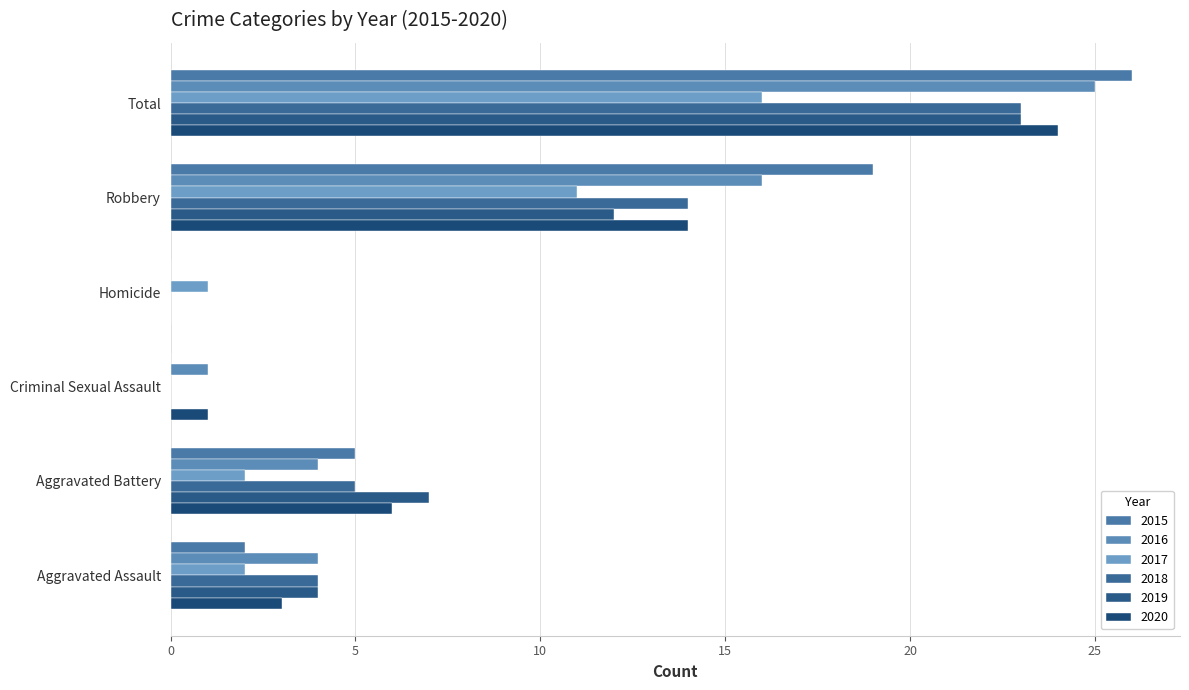

Which series has the largest range (max minus min)?

2015